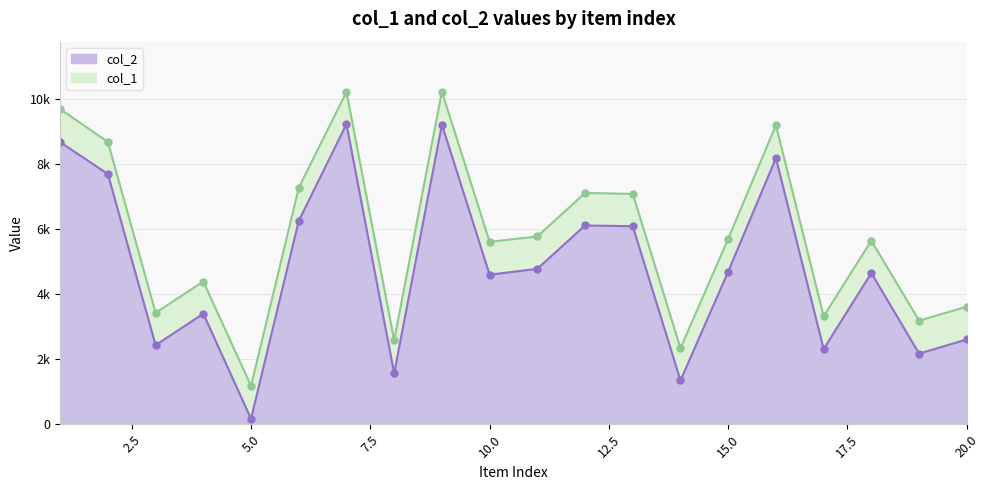

The value of col_2 at 19 is 2171. True or false?

True